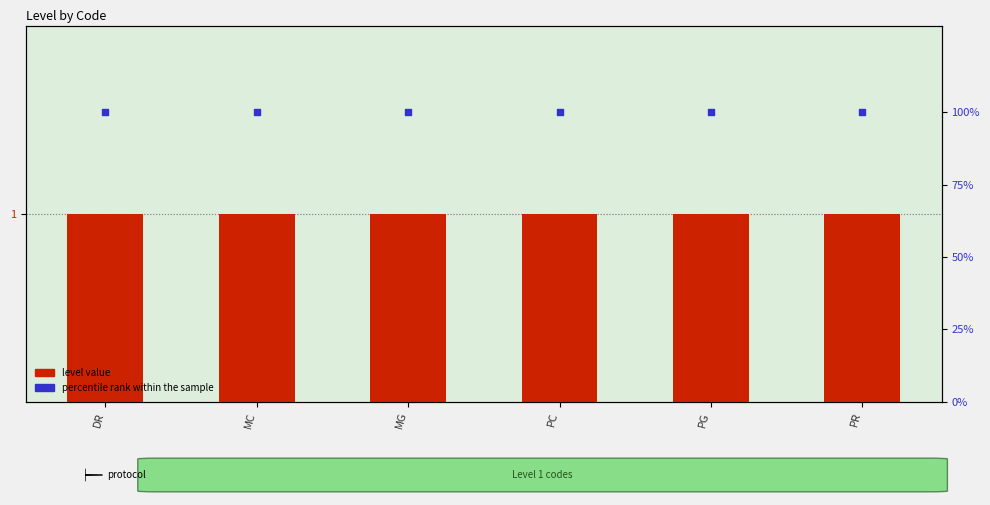

What is the total value across all series at PR?

101